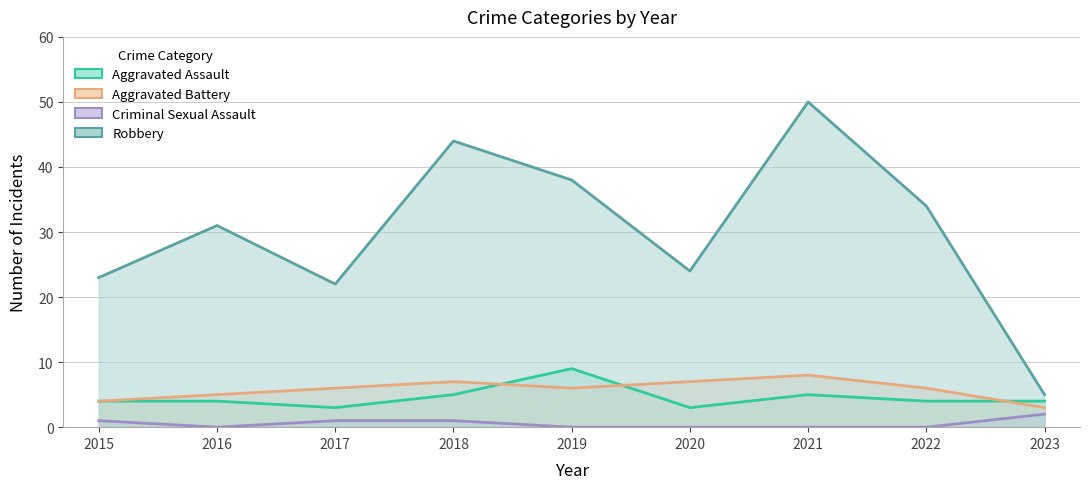

List the labels in order of Aggravated Battery value, largest first.

2021, 2018, 2020, 2017, 2019, 2022, 2016, 2015, 2023